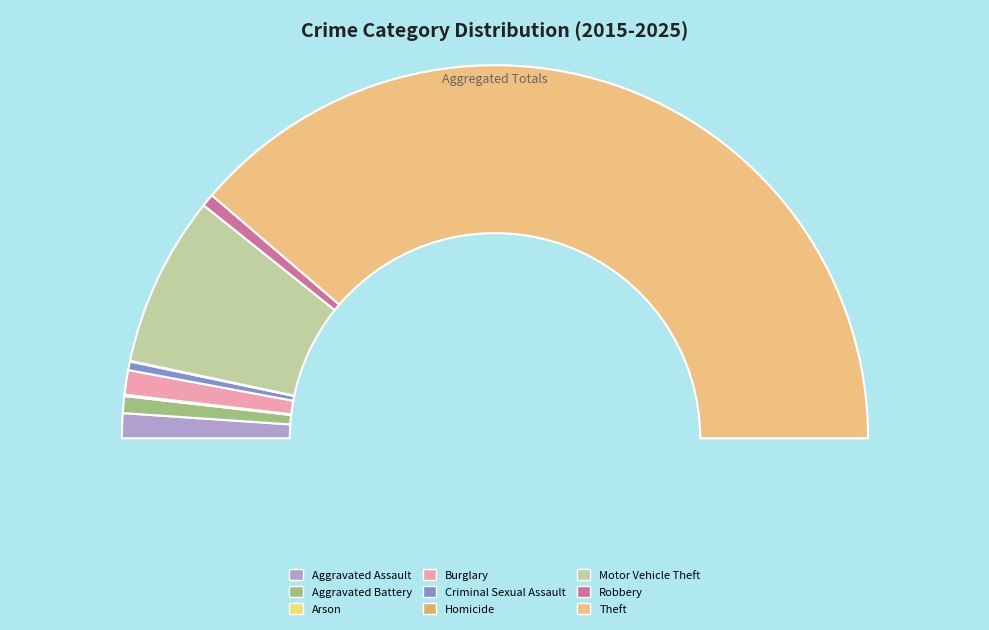

What percentage is the Aggravated Battery slice, to the nearest percent?

1%